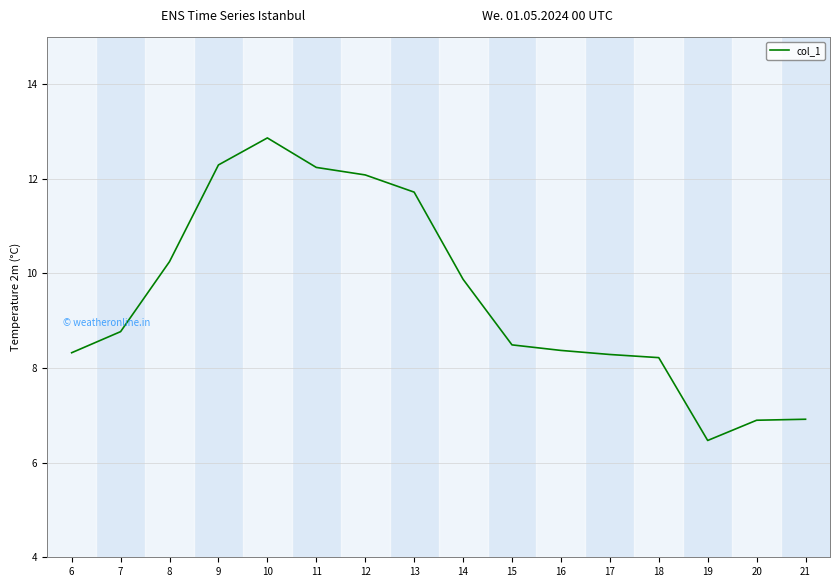

Which has a higher value, 15 or 13?

13